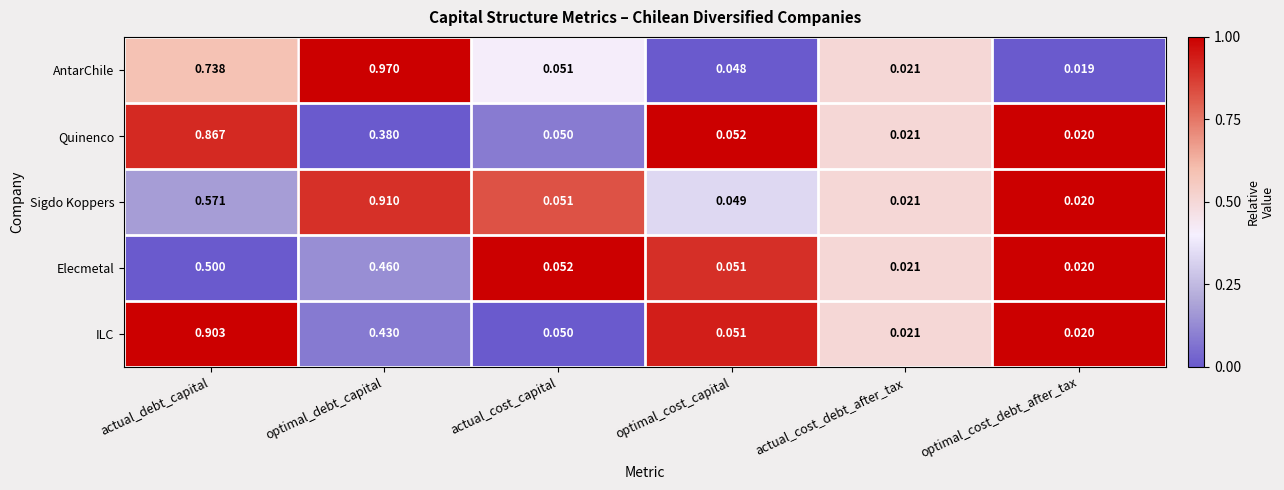

Which series has the widest spread of values?

AntarChile